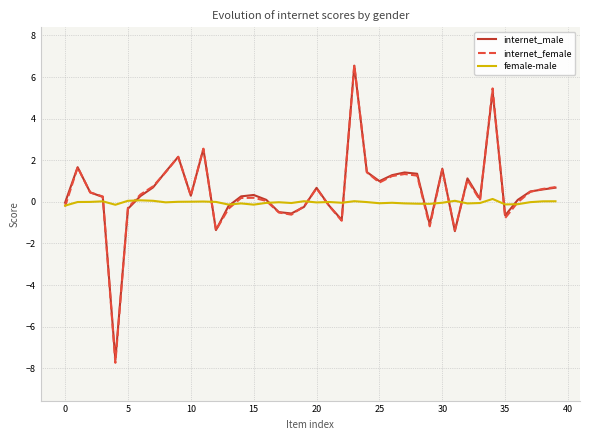

At 25, list the series in order from smallest to largest.

female-male, internet_male, internet_female